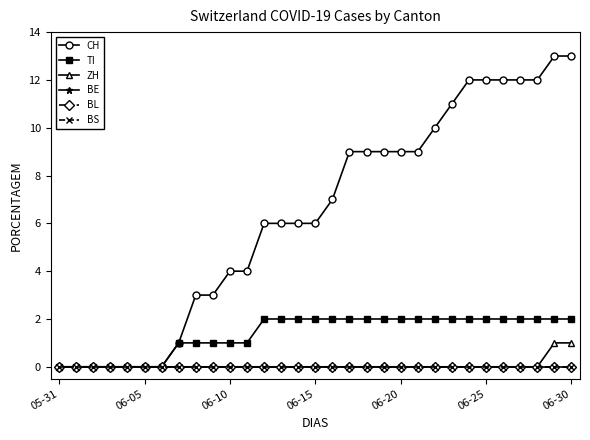

Is this an area chart (filled region under the line)?

No